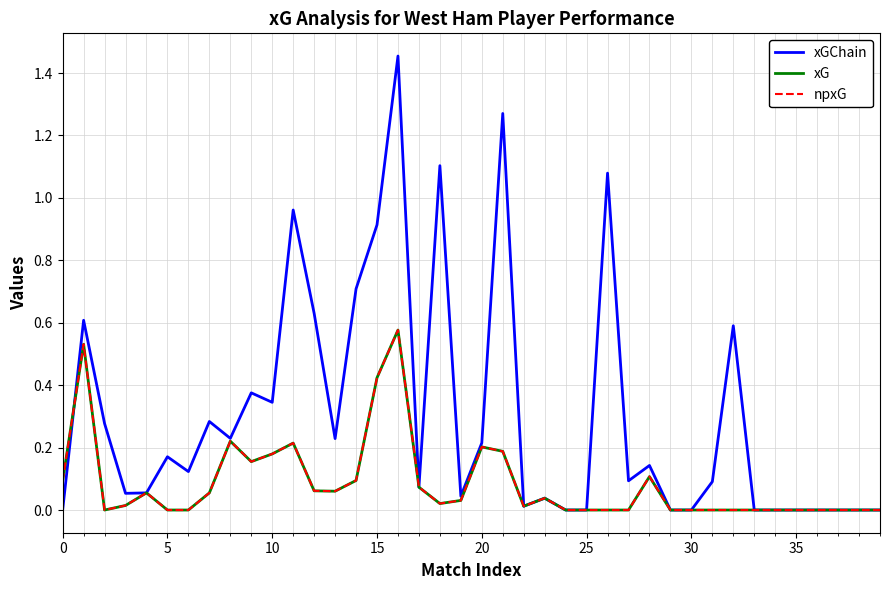

How many lines are shown in the chart?

3